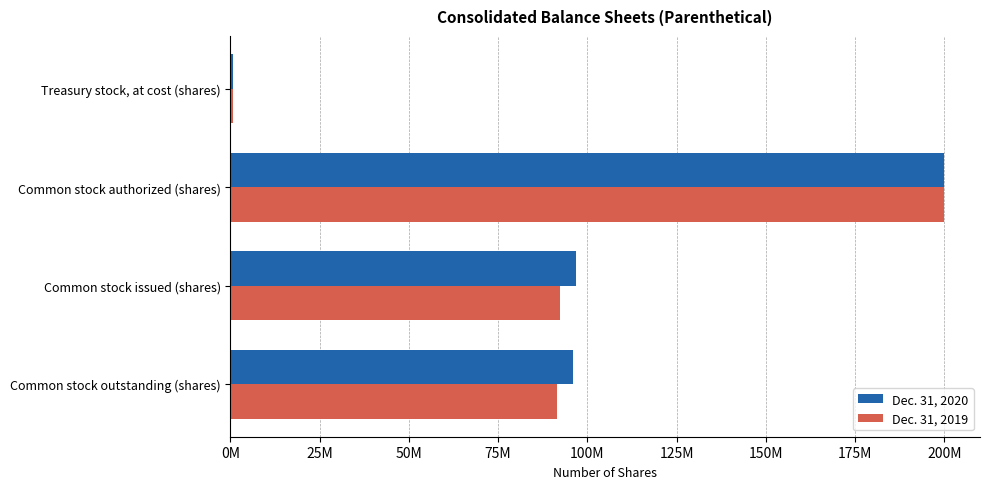

At which category is the sum across all series the highest?

Common stock authorized (shares)